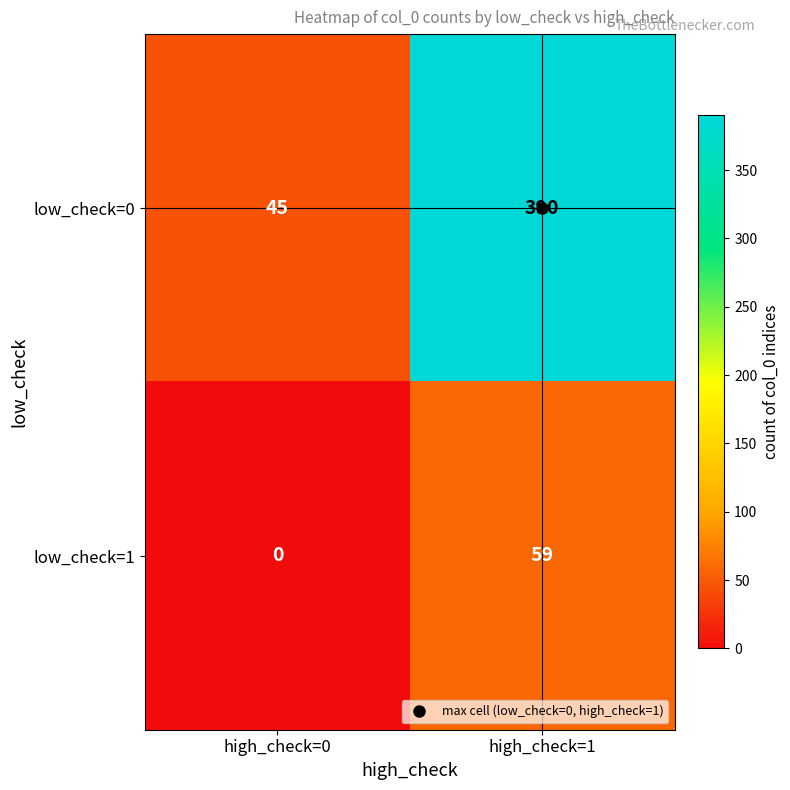

What is the sum of all low_check=1 values?

59